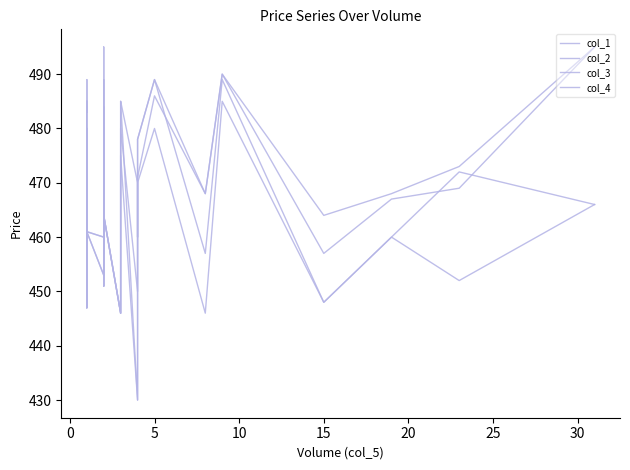

Where is col_2 nearest to the value 467?

20